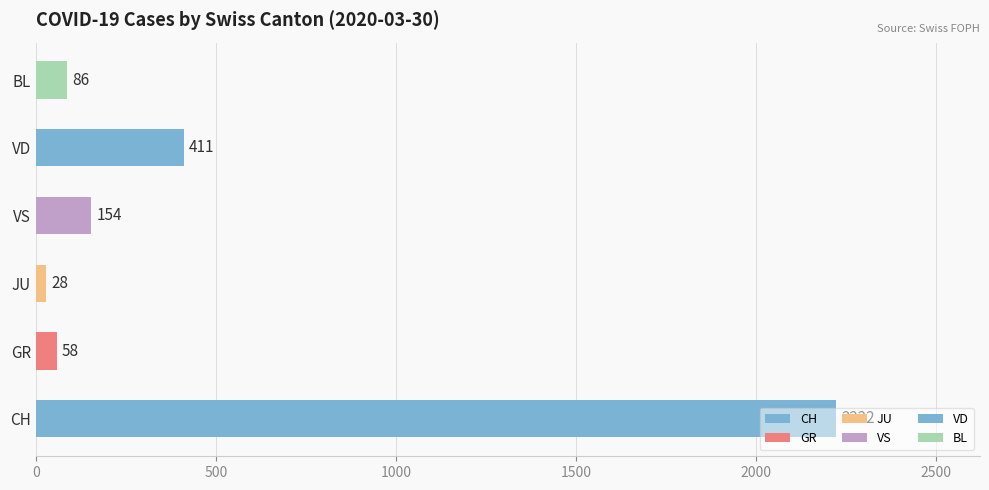

The value at JU is 28. True or false?

True